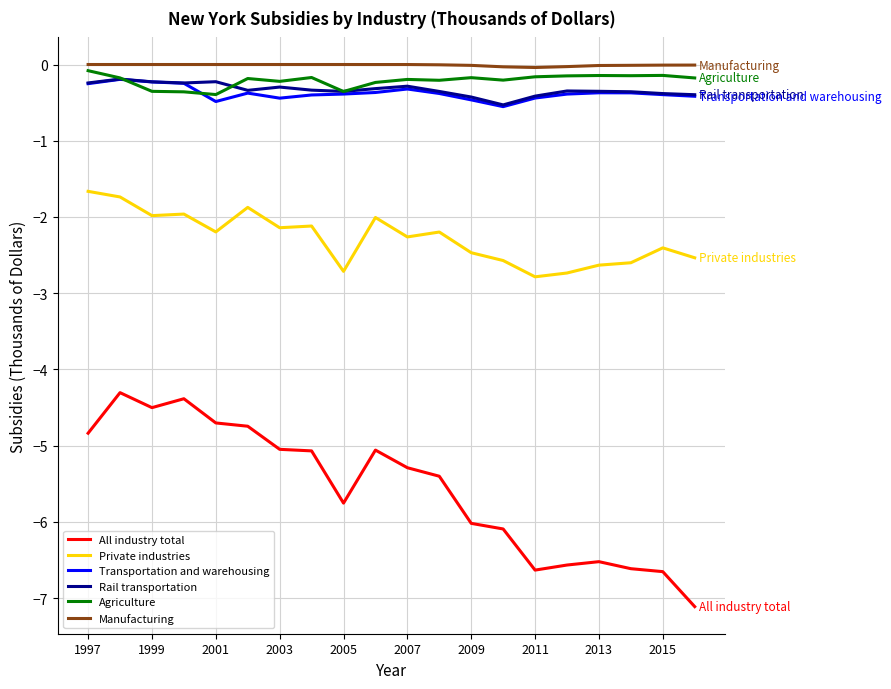

True or false: Agriculture and All industry total cross at least once.

False